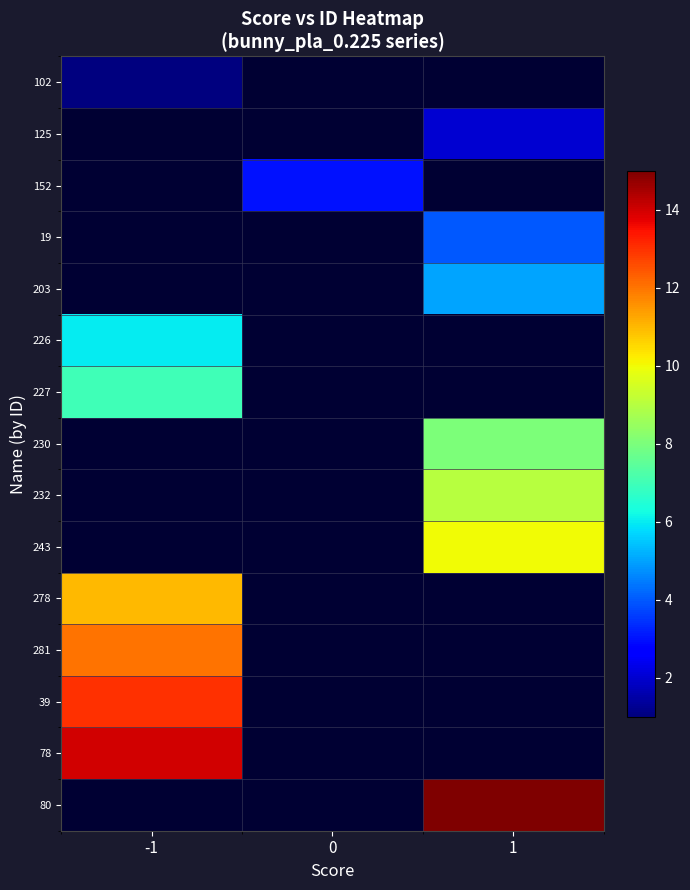

What is the minimum value shown in the chart?

1.0